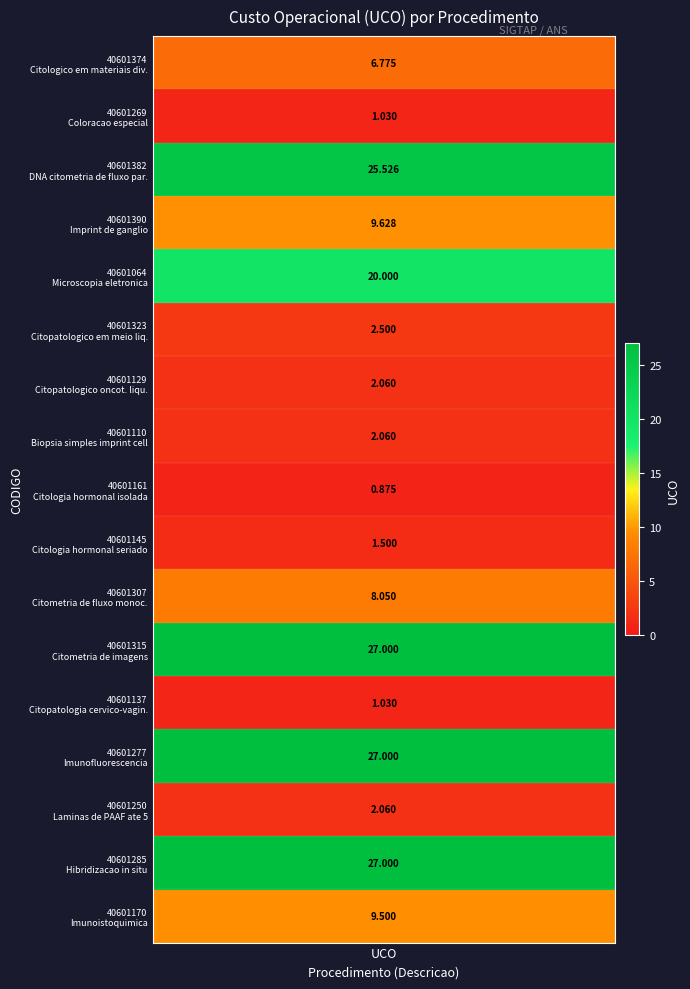

Reading left to right, transcribe all the data shown in this chart.

6.8	1.0	25.5	9.6	20.0	2.5	2.1	2.1	0.9	1.5	8.1	27.0	1.0	27.0	2.1	27.0	9.5